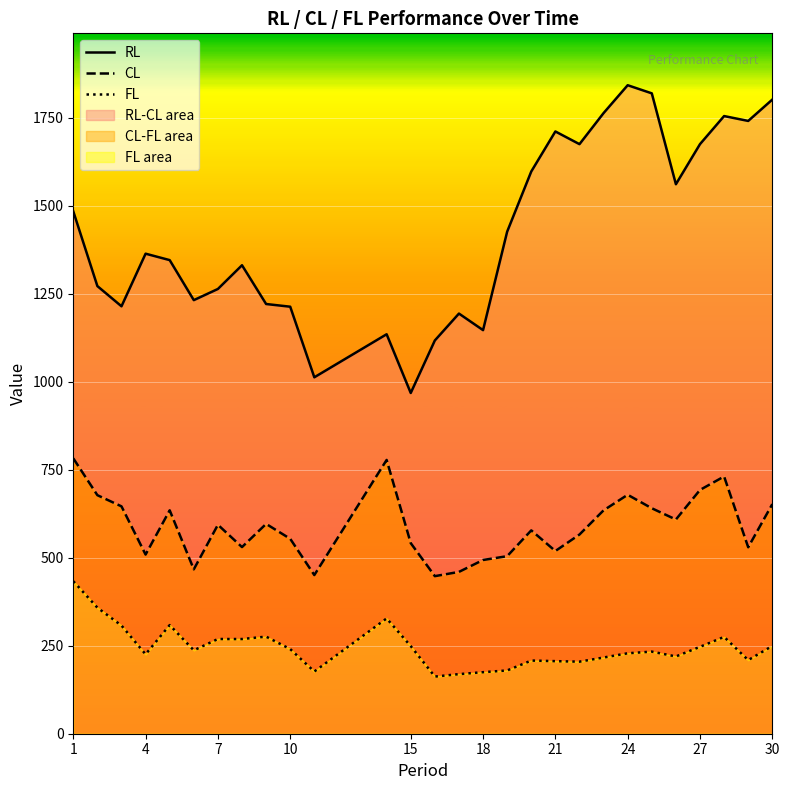

How many lines are shown in the chart?

3